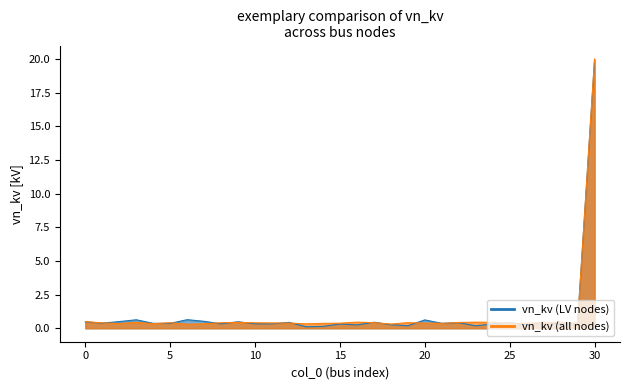

Between which two adjacent categories do vn_kv (all nodes) and vn_kv (LV nodes) first intersect?

1 and 2